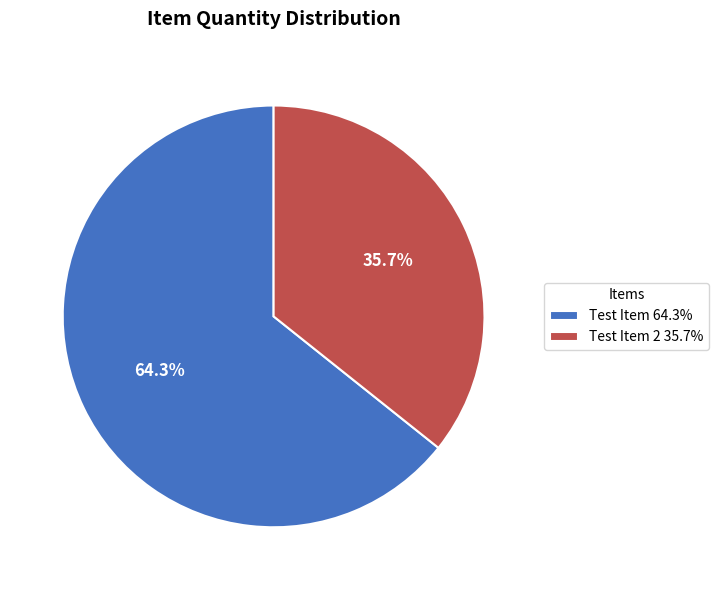

What is the majority slice?

Test Item 64.3%